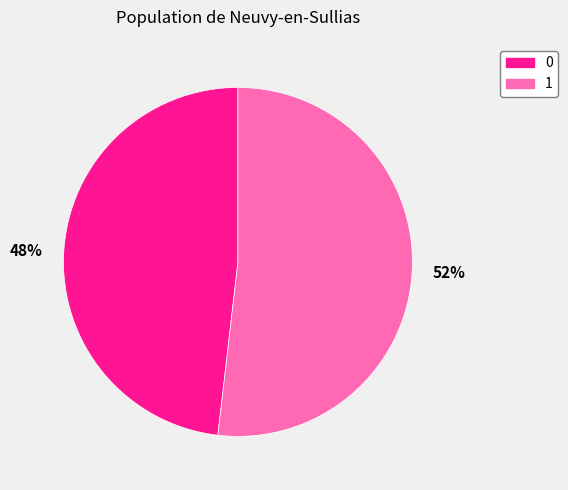

True or false: 48% accounts for 58% of the total.

False